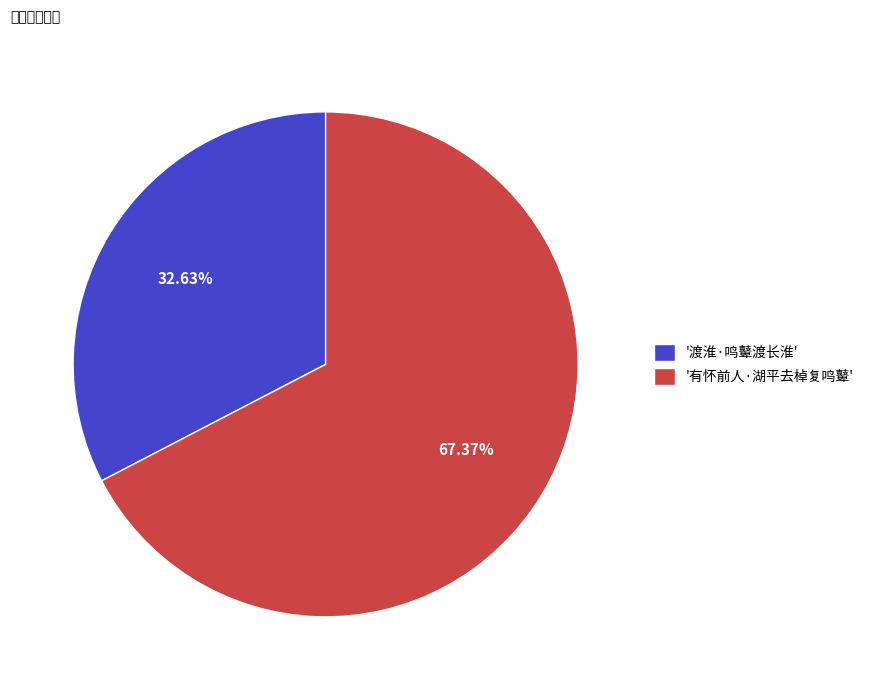

Rank the categories by value from lowest to highest.

'渡淮·鸣鼙渡长淮', '有怀前人·湖平去棹复鸣鼙'